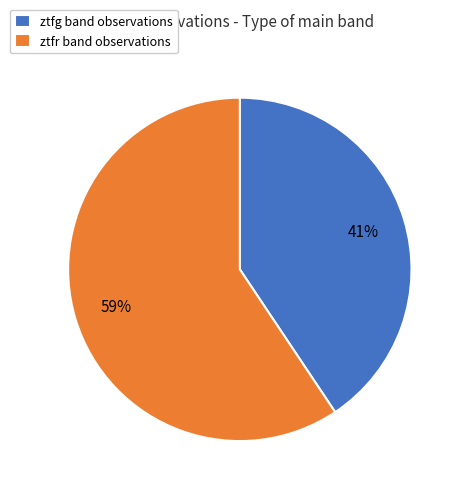

Between ztfg and ztfr, which is larger?

ztfr